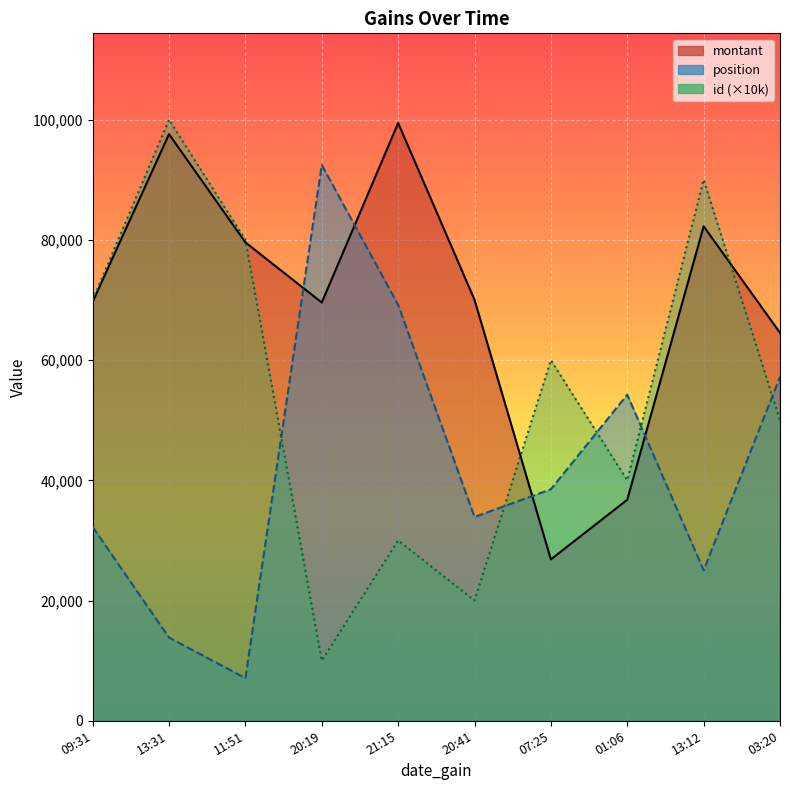

What is the sum of all montant values?

696348